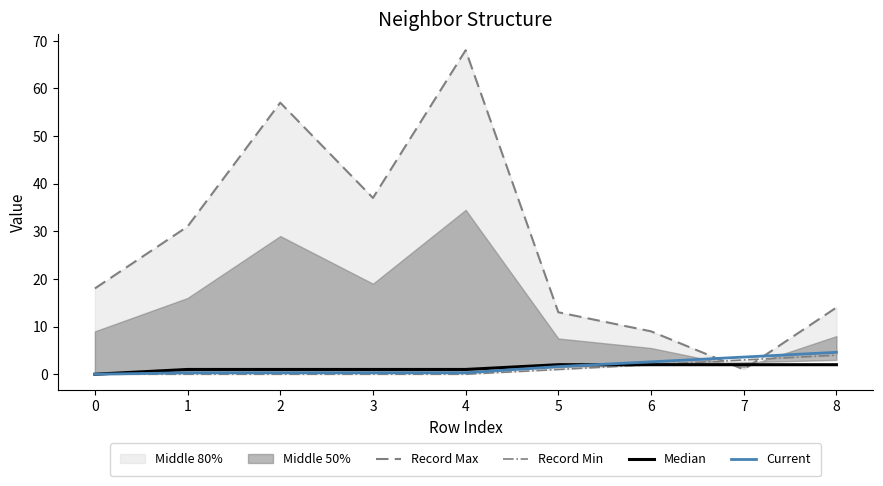

How many positive values does the Median series have?

8